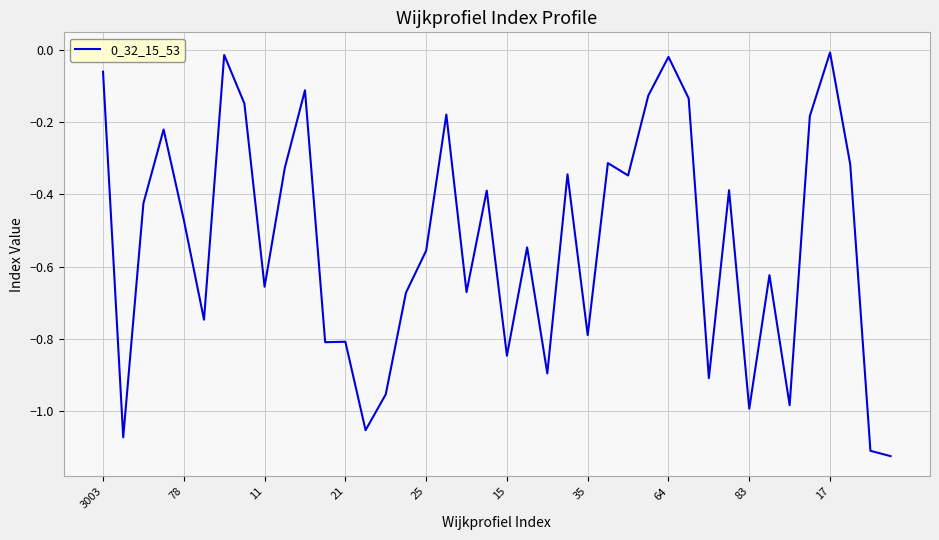

Does the chart display data point markers on the line(s)?

No